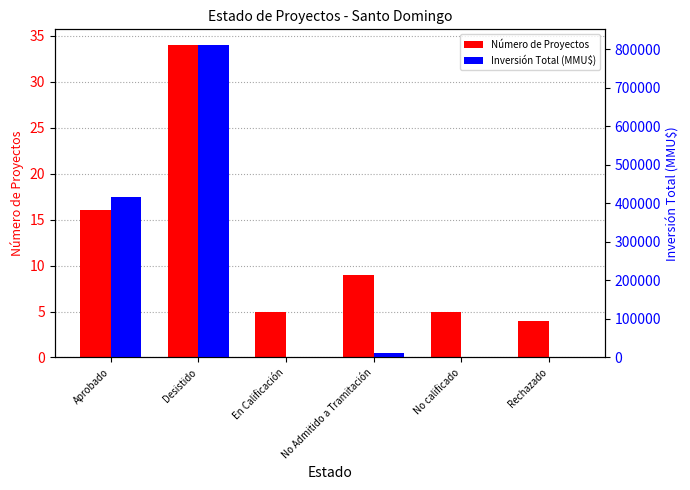

What is the spread (max minus min) of values at Rechazado?

4